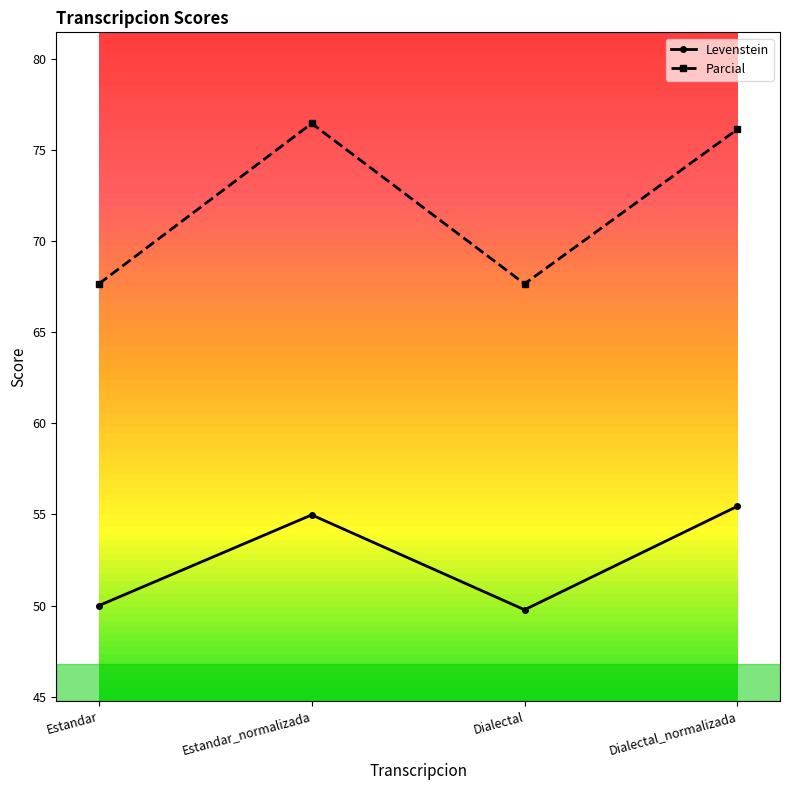

What is the lowest value of the Parcial series?

67.7